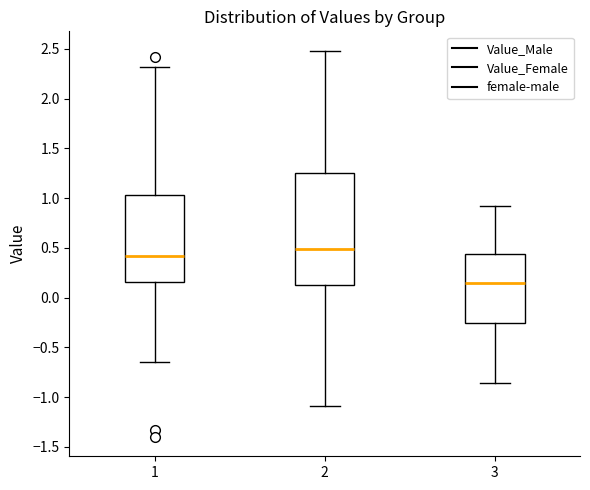

Where does the lower whisker of the box at x = 3 end on the y-axis? The values are not printed on the chart, so give them approximately, as read against the axis.

-0.85